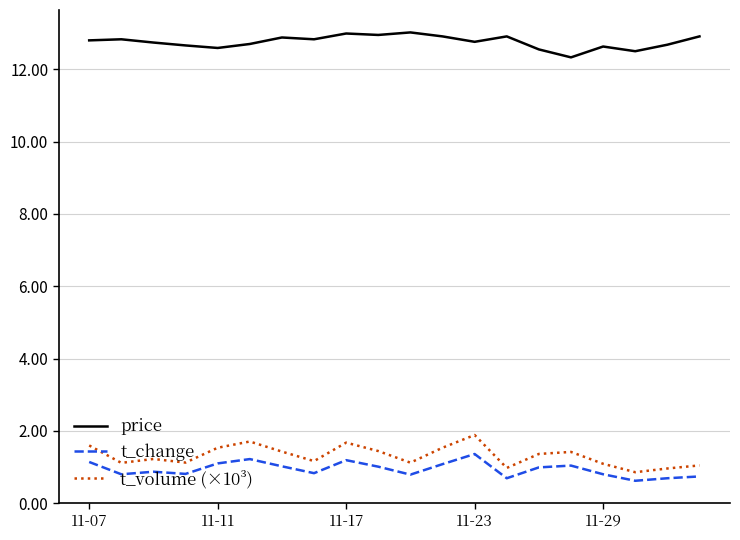

Which series has the largest total across all categories?

price